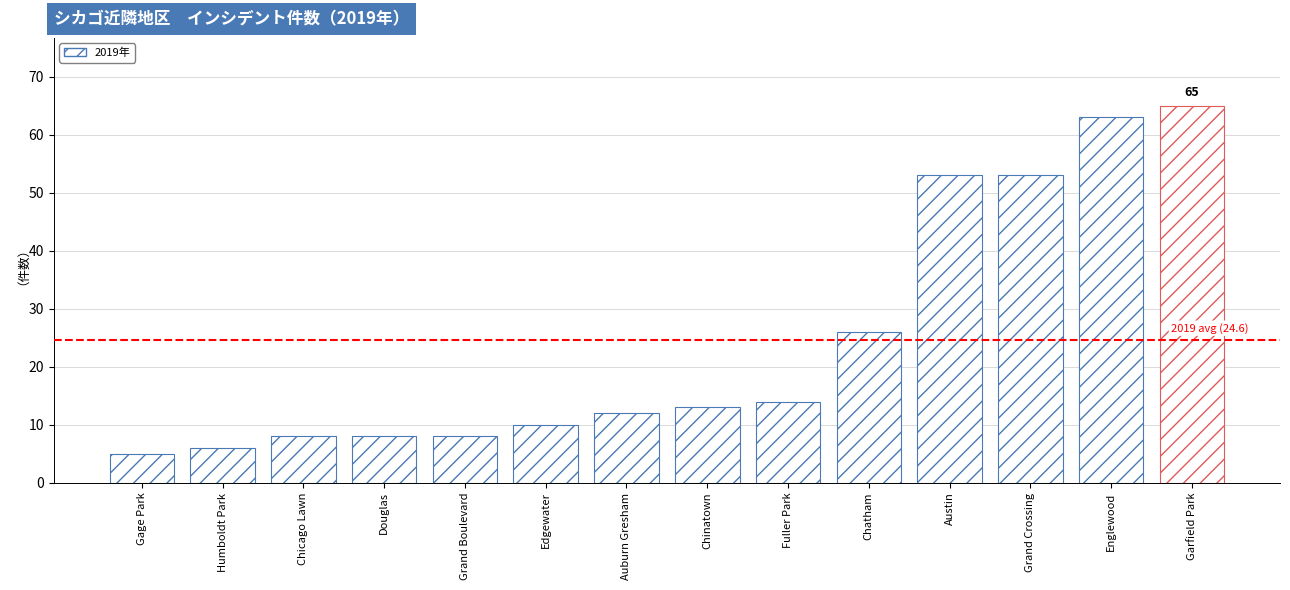

Between Grand Boulevard and Auburn Gresham, which is larger?

Auburn Gresham